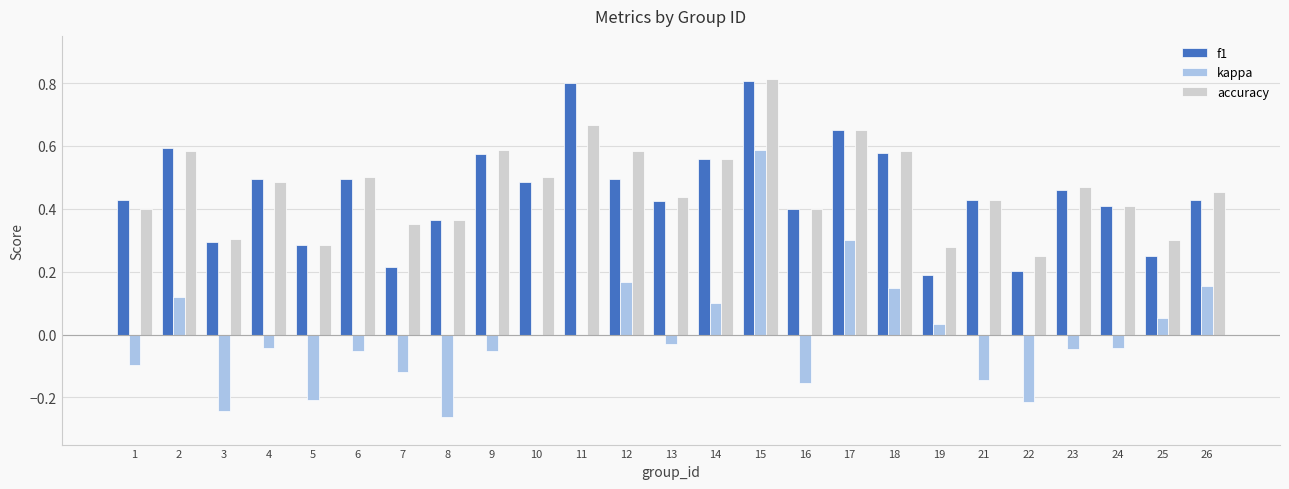

What is the sum of the accuracy values at 11 and 13?

1.1